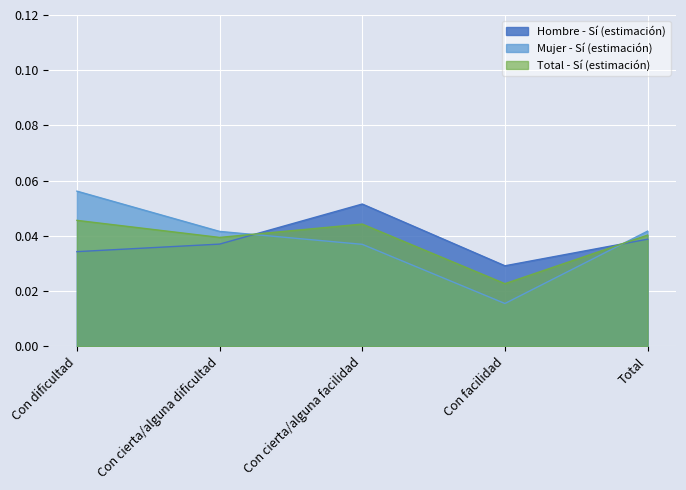

How many interior local valleys does the Hombre - Sí (estimación) series have?

1